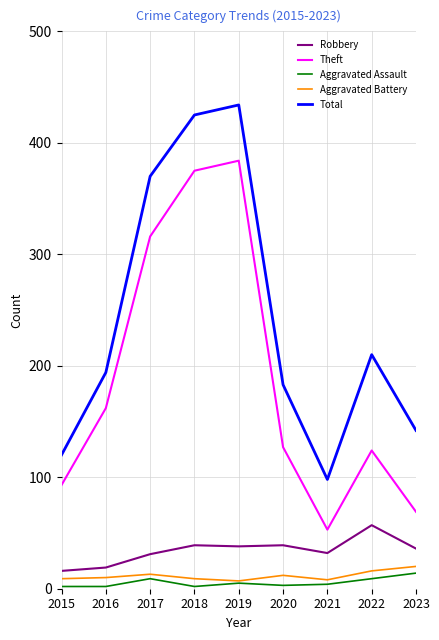

Where does the Aggravated Assault series first go above 4?

2017